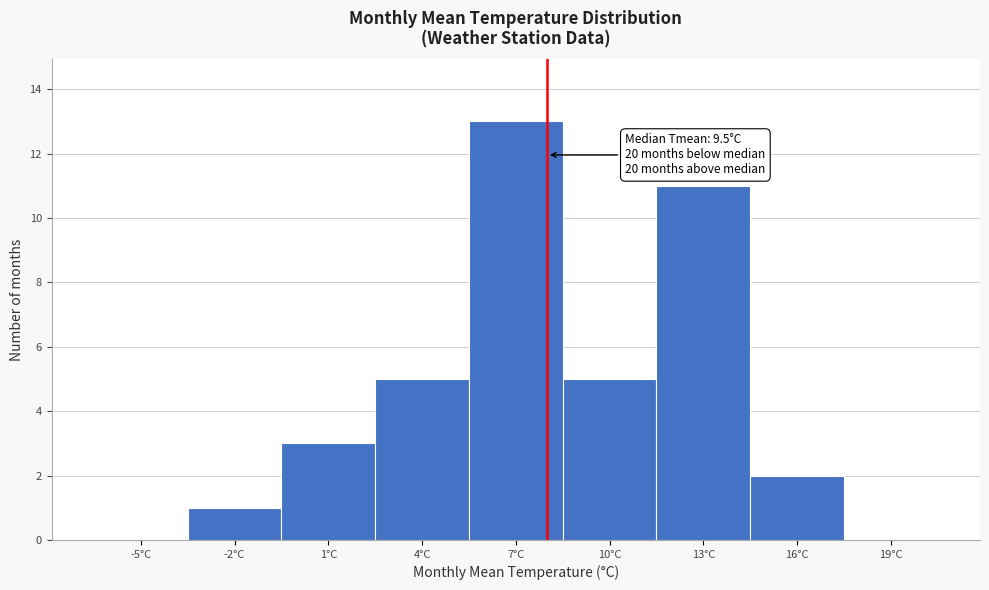

Reading left to right, extract all data points from this chart.

-5°C=0	-2°C=1	1°C=3	4°C=5	7°C=13	10°C=5	13°C=11	16°C=2	19°C=0